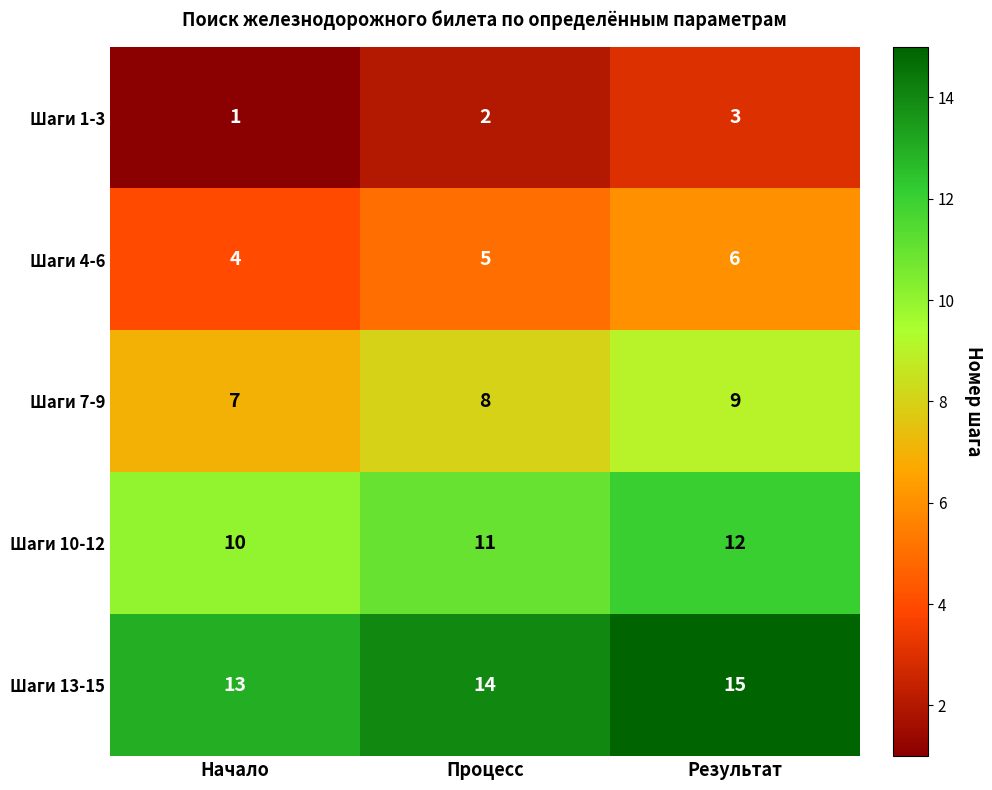

What is the sum of all Шаги 1-3 values?

6